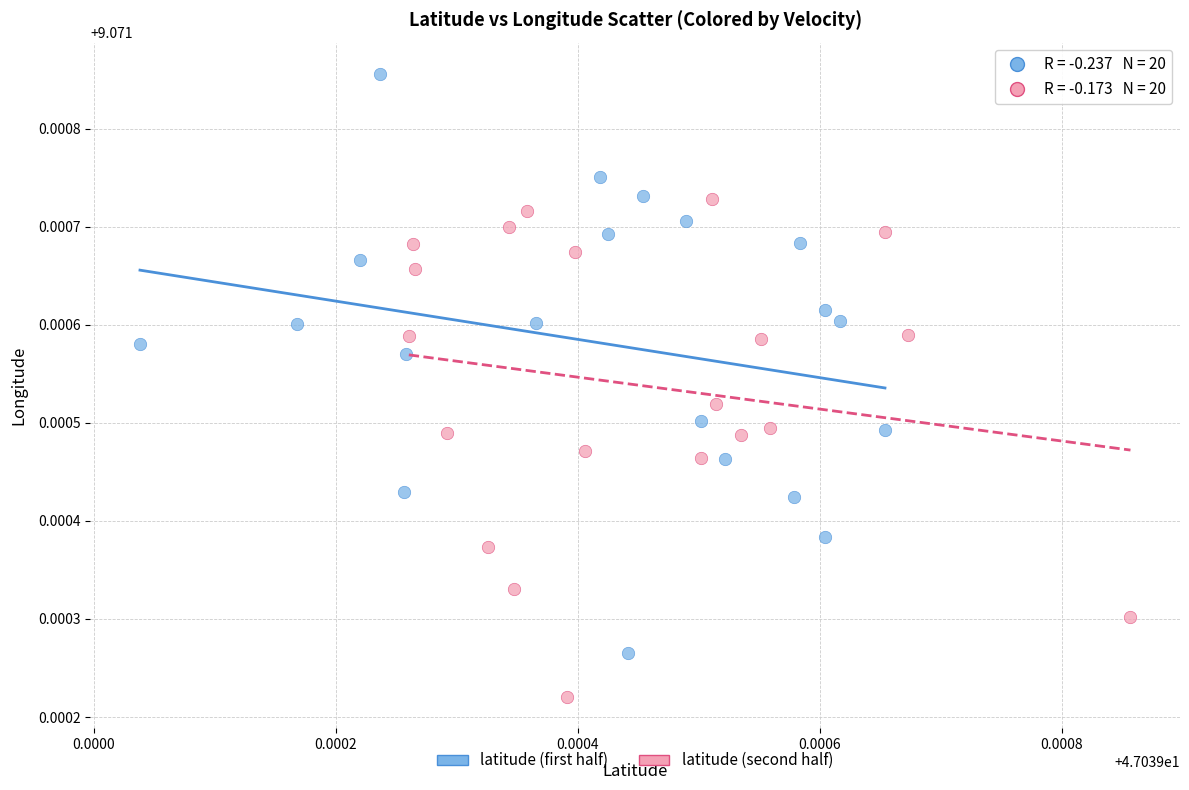

Which series contains the lowest Y value?

latitude (second half)